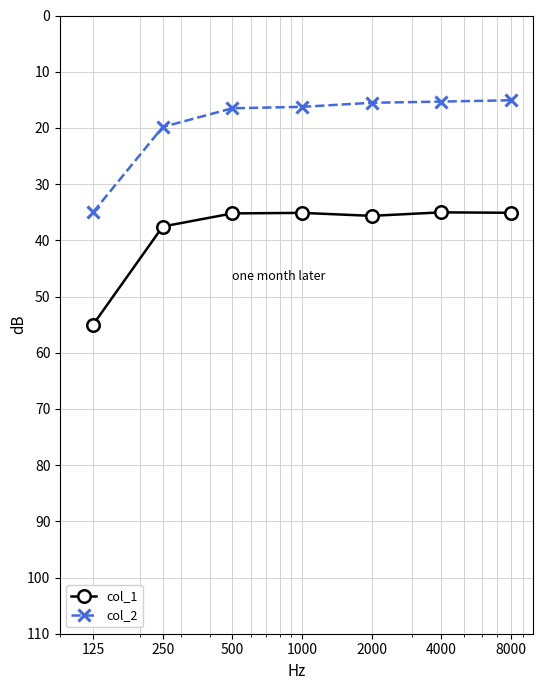

What is the maximum value shown in the chart?

55.0